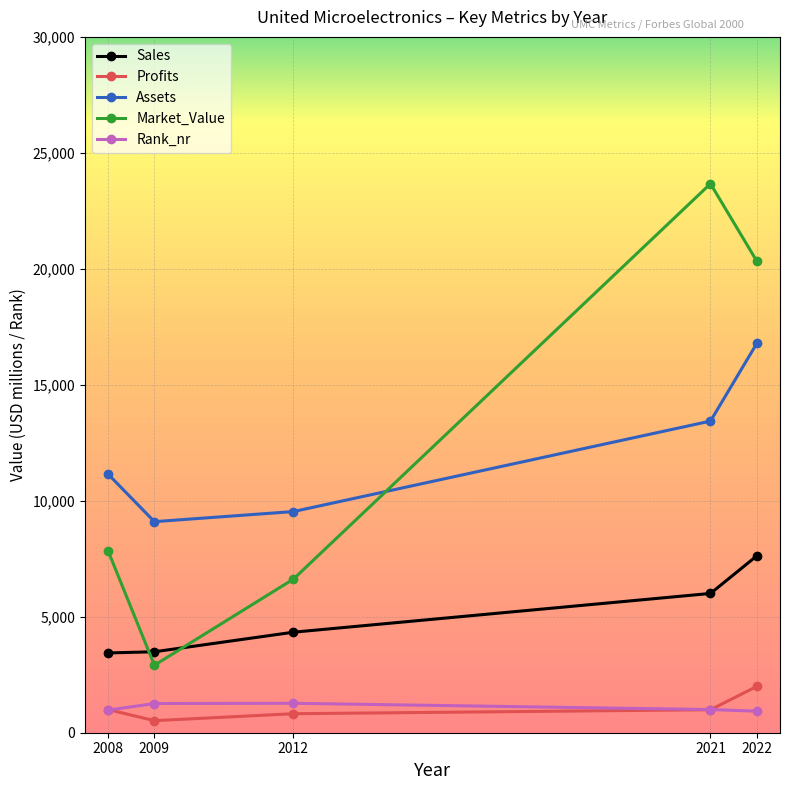

What value does the Rank_nr series have at 2012?

1269.0